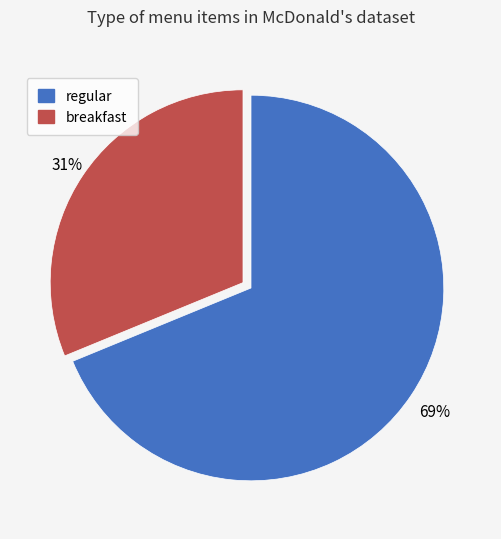

Which has a higher value, regular or breakfast?

regular